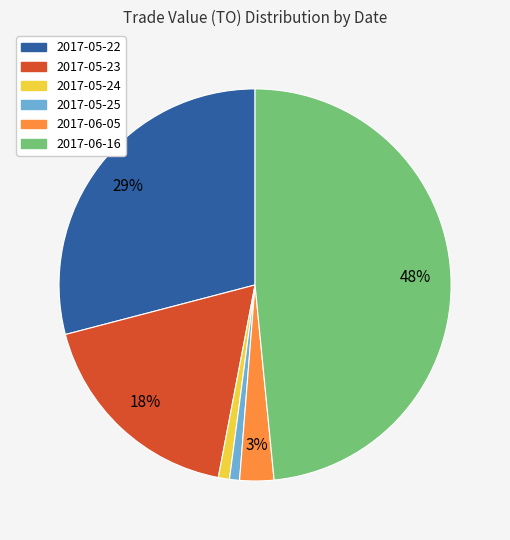

What percentage is the 2017-05-23 slice, to the nearest percent?

18%